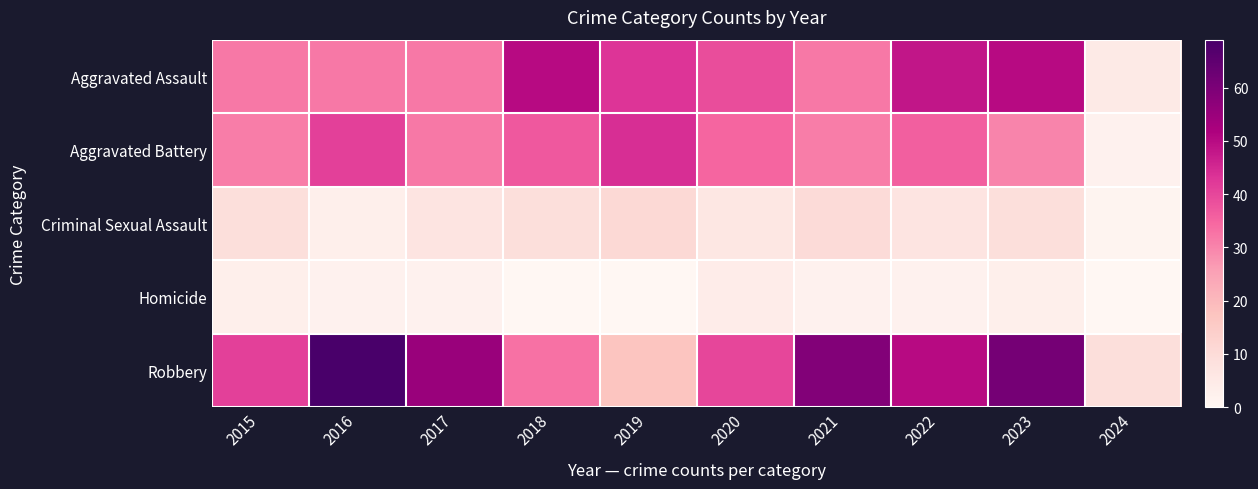

Reading right to left, what are all the values shown in this chart?

Aggravated Assault: 2024=5	2023=50	2022=48	2021=32	2020=39	2019=43	2018=50	2017=32	2016=32	2015=32
Aggravated Battery: 2024=2	2023=30	2022=36	2021=31	2020=35	2019=44	2018=37	2017=32	2016=41	2015=31
Criminal Sexual Assault: 2024=1	2023=9	2022=7	2021=10	2020=6	2019=11	2018=9	2017=7	2016=3	2015=9
Homicide: 2024=0	2023=3	2022=2	2021=2	2020=4	2019=0	2018=0	2017=2	2016=2	2015=3
Robbery: 2024=9	2023=61	2022=50	2021=59	2020=40	2019=17	2018=33	2017=55	2016=69	2015=41